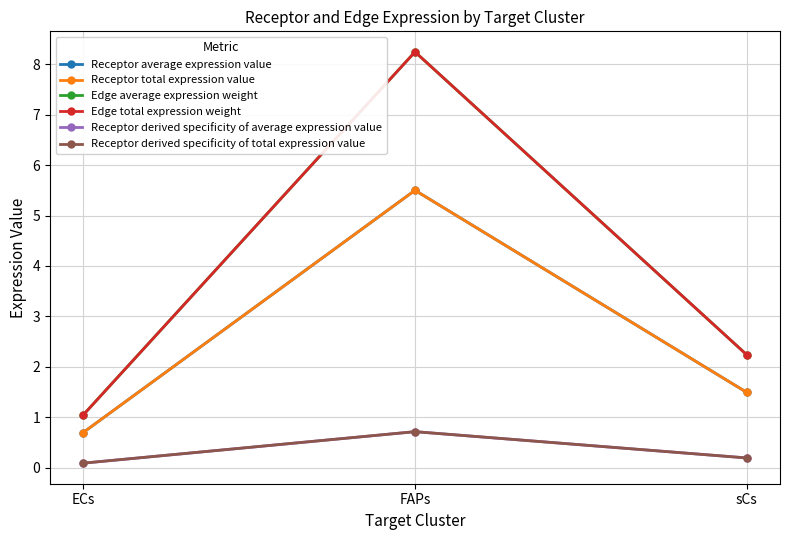

Which series has the largest total across all categories?

Edge average expression weight